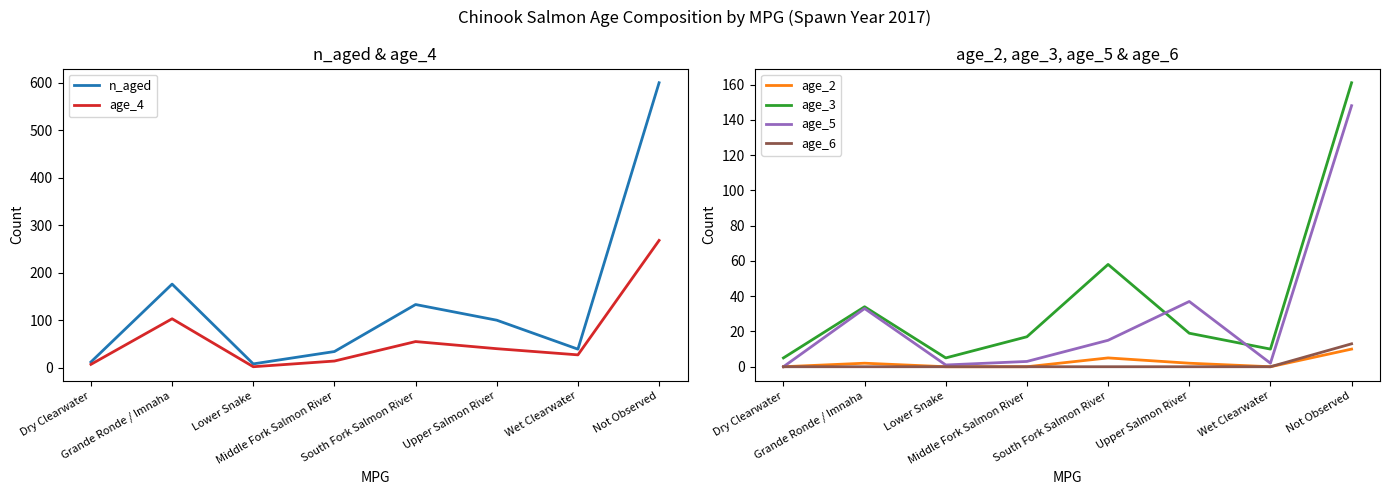

Which series has the largest total across all categories?

n_aged